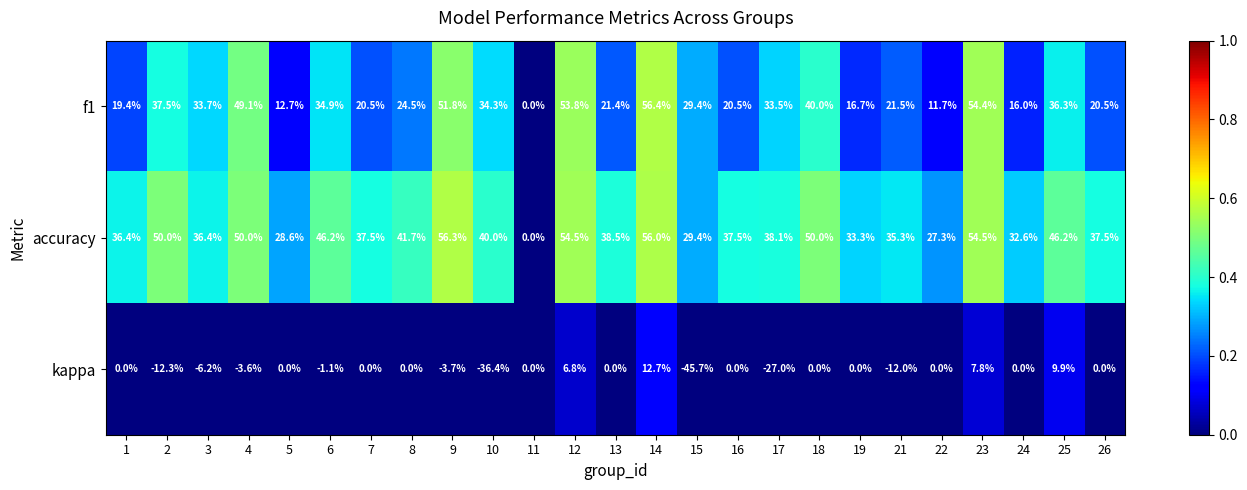

What is the minimum value shown in the chart?

-45.7